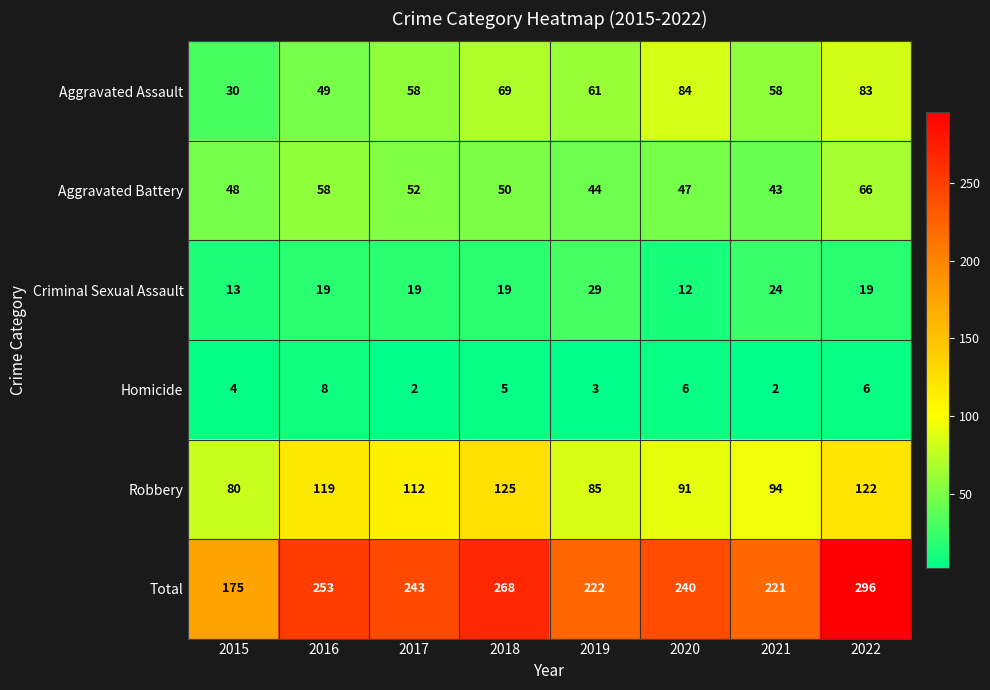

What is the spread (max minus min) of values at 2018?

263